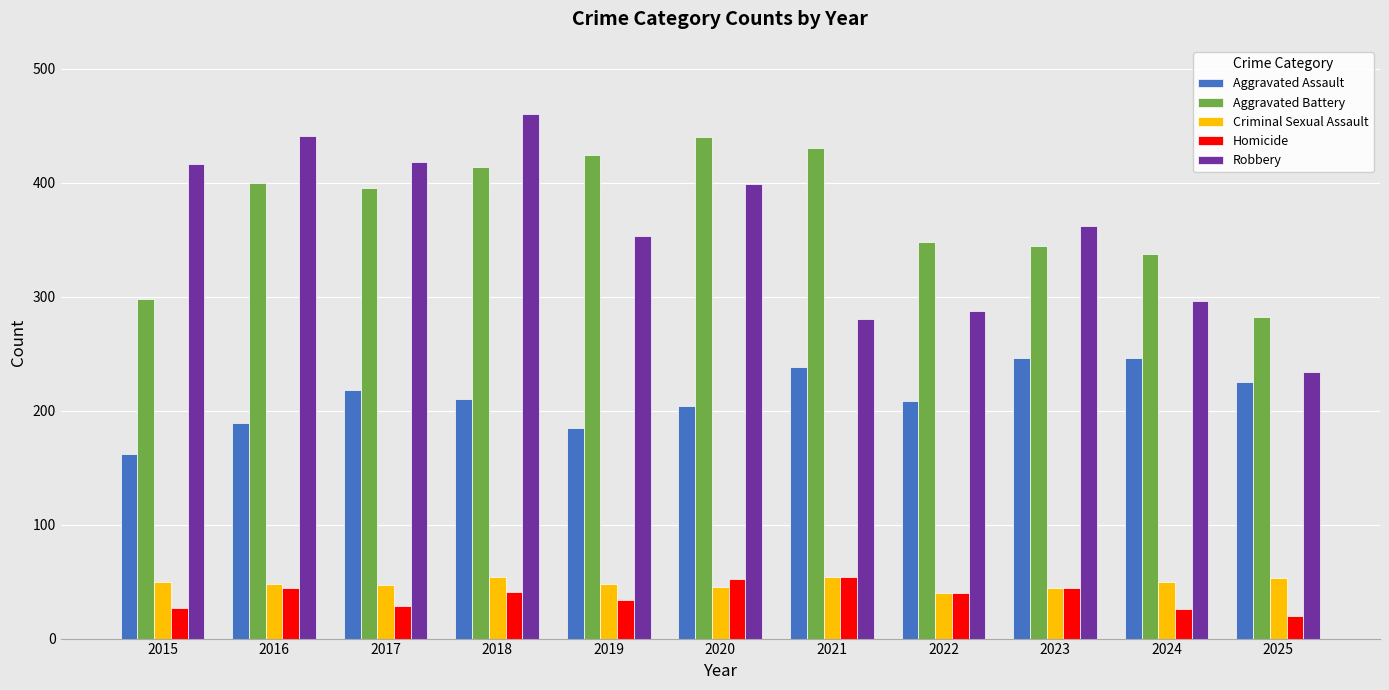

Is the value of Aggravated Battery at 2015 greater than the value of Criminal Sexual Assault at 2021?

Yes